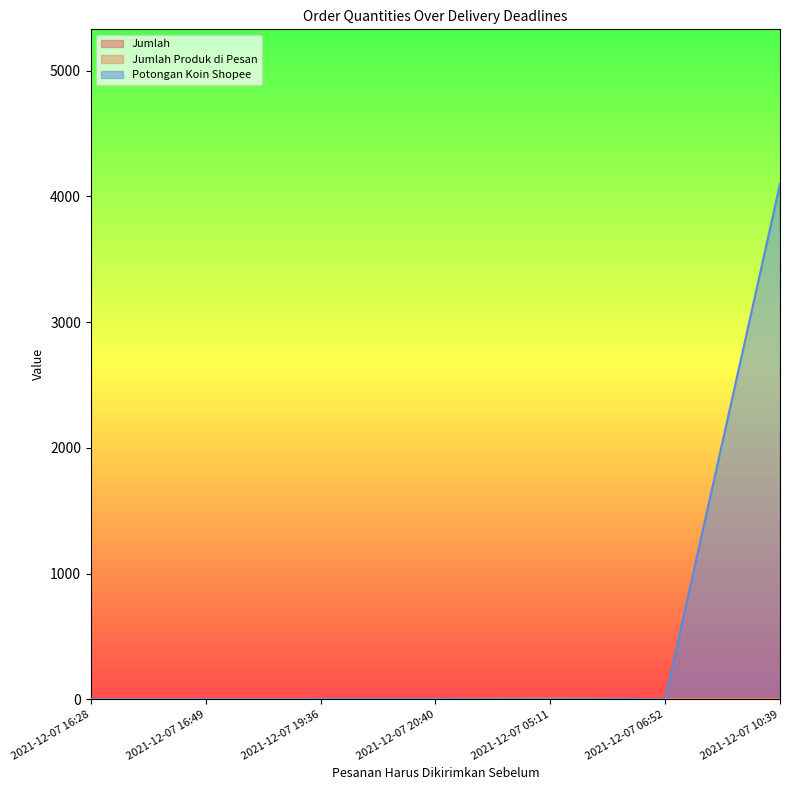

What is the difference between the maximum and minimum values in the Potongan Koin Shopee series?

4100